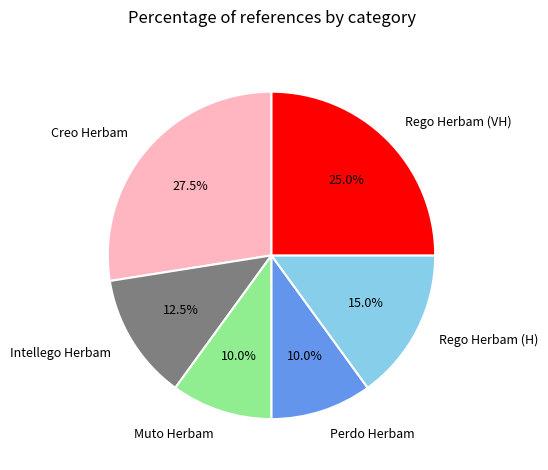

Which category has the biggest portion of the pie?

Creo Herbam